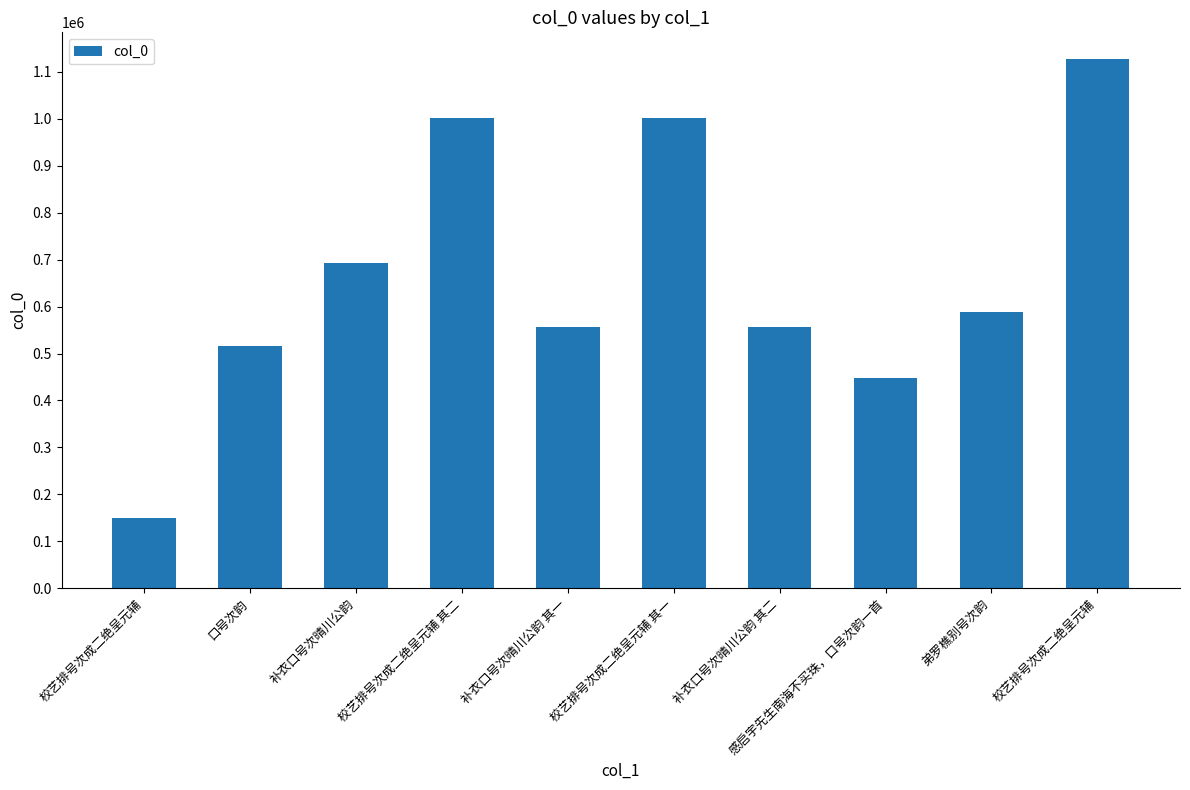

What value does the data have at 补衣口号次晴川公韵 其一, to the nearest 100?

555900